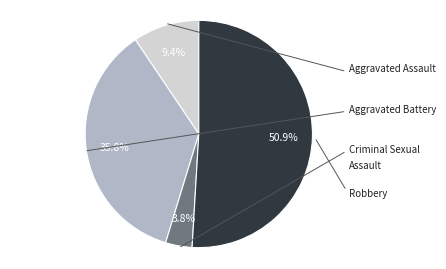

Is there any slice that represents more than half of the pie?

Yes